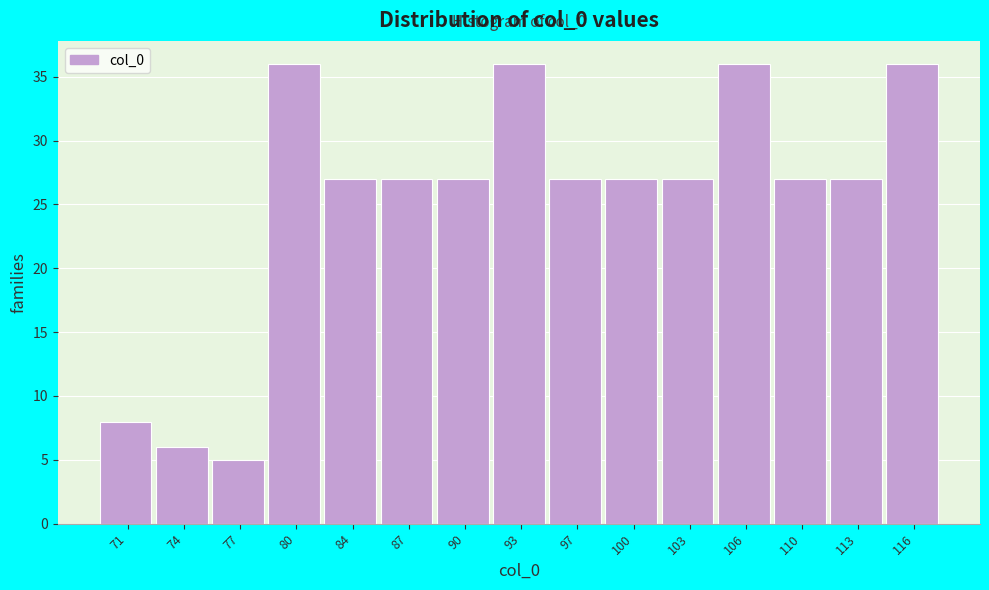

Reading right to left, extract all data points from this chart.

116=36	113=27	110=27	106=36	103=27	100=27	97=27	93=36	90=27	87=27	84=27	80=36	77=5	74=6	71=8